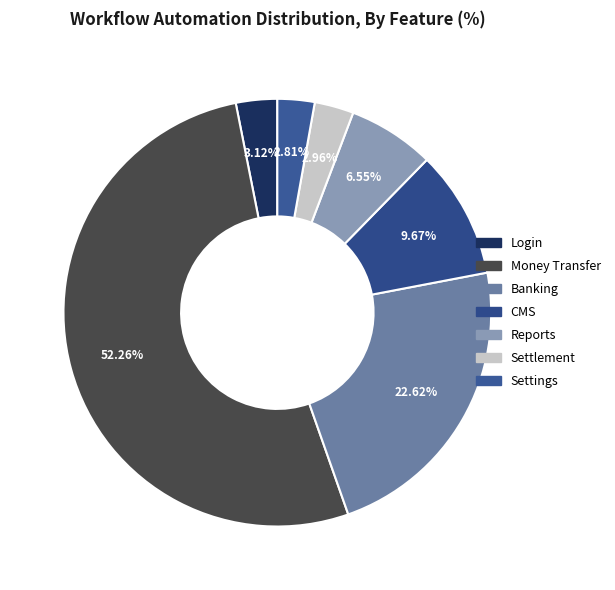

Count the number of slices in the pie.

7